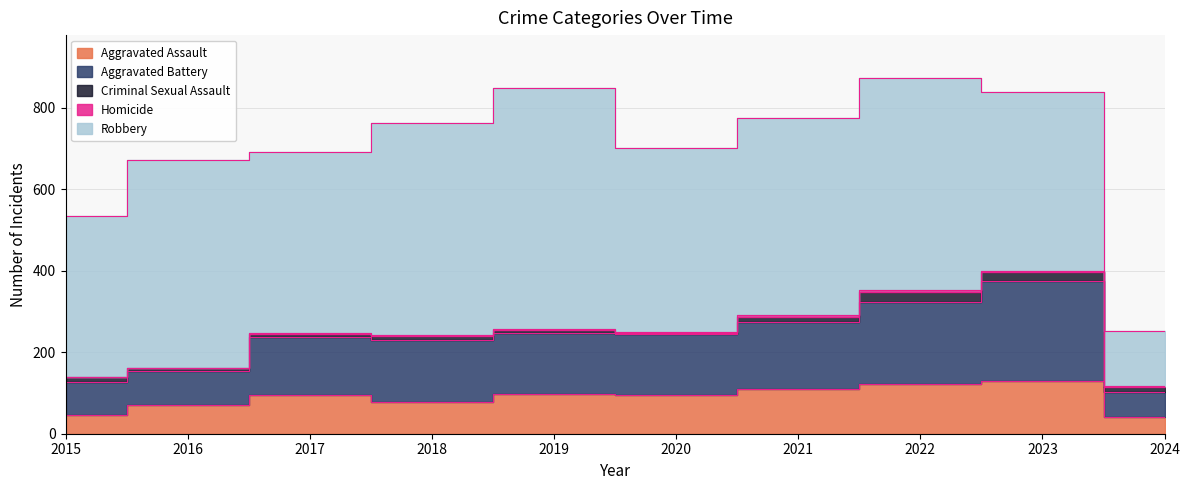

What value does the Criminal Sexual Assault series have at 2024?

12